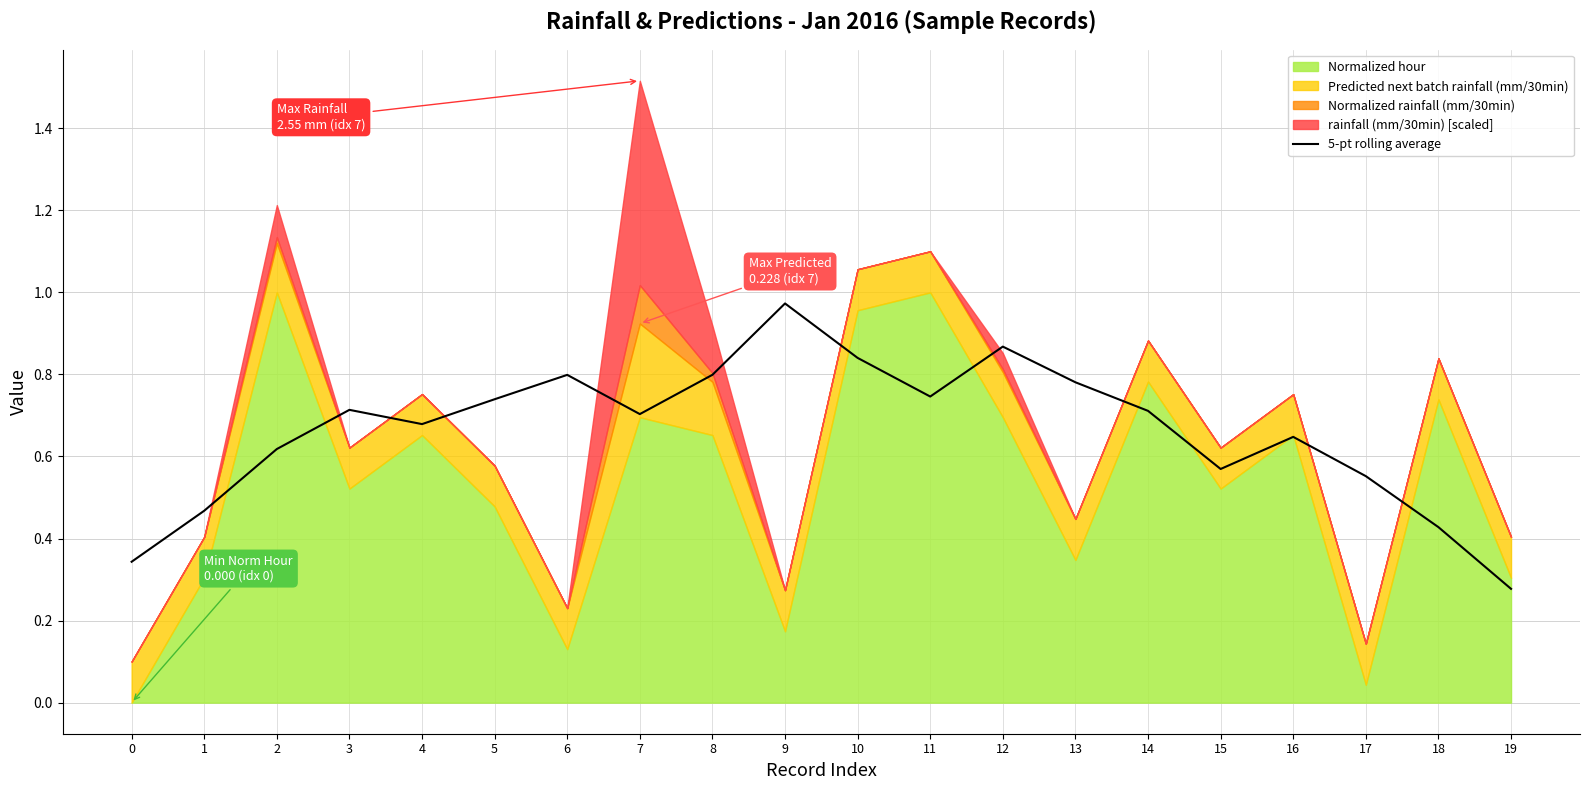

What is the difference between the second highest and second lowest values?

0.5